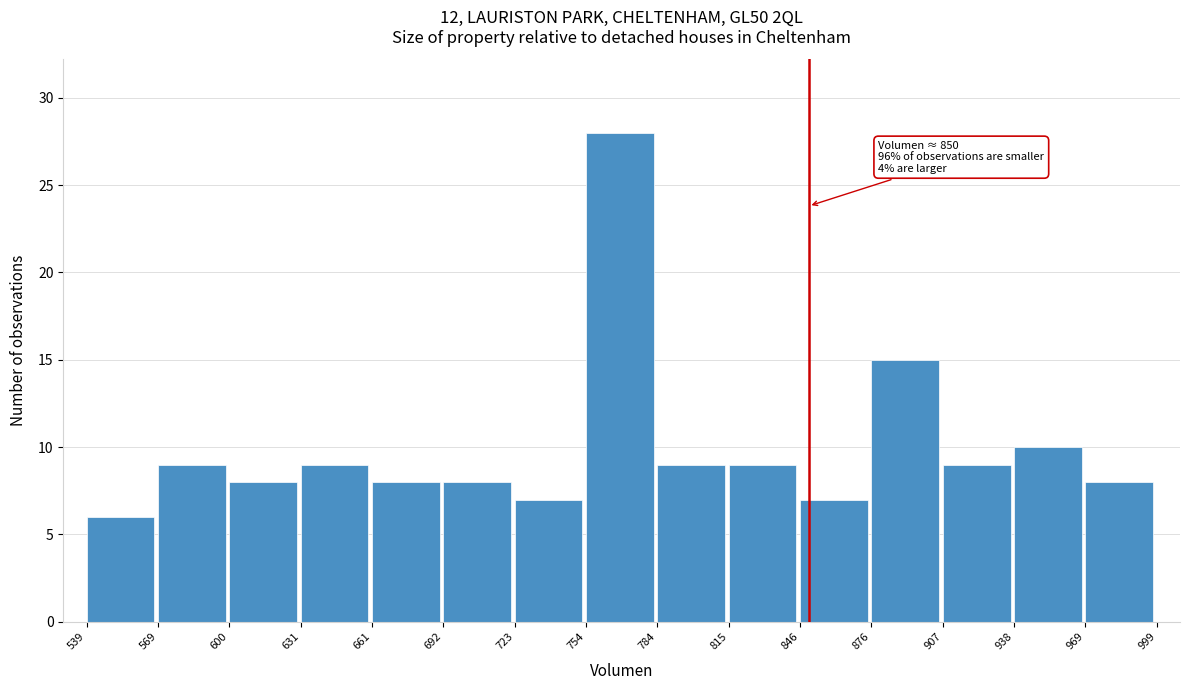

Which range on the x-axis has the tallest bar?

754 to 784